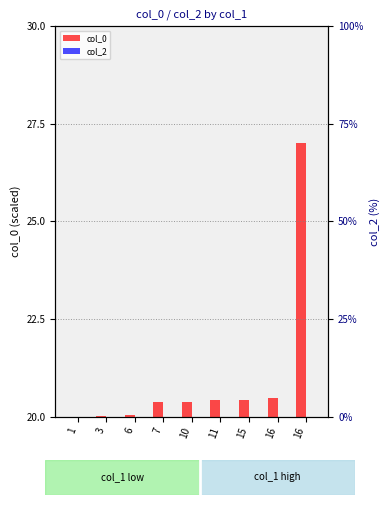

True or false: col_2 has a value of 0.0 at 16.

True